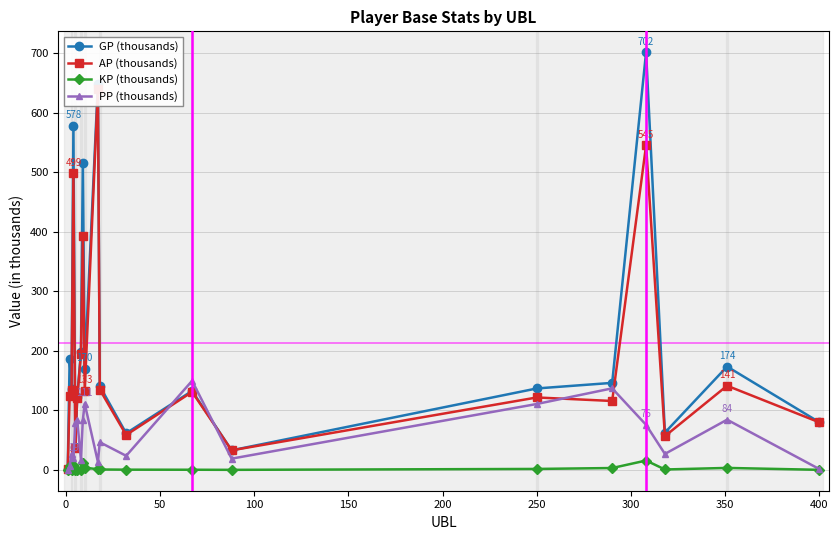

How many values in the GP (thousands) series exceed 140?

10